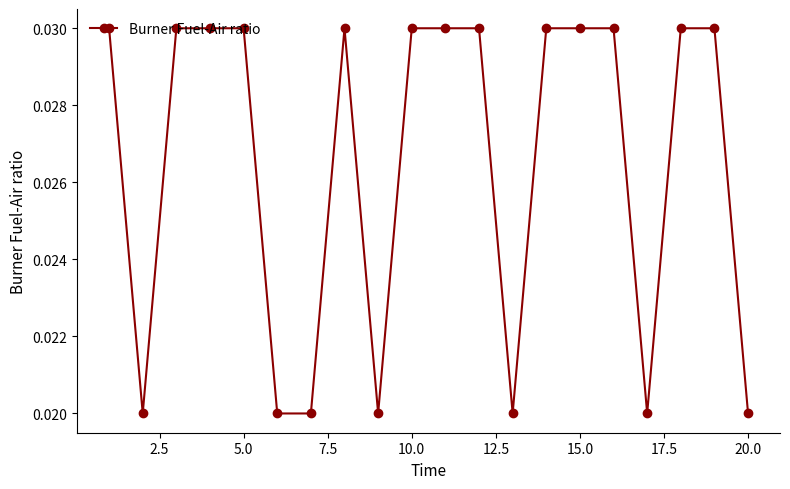

True or false: there are more than 0 points higher than both neighbors.

True